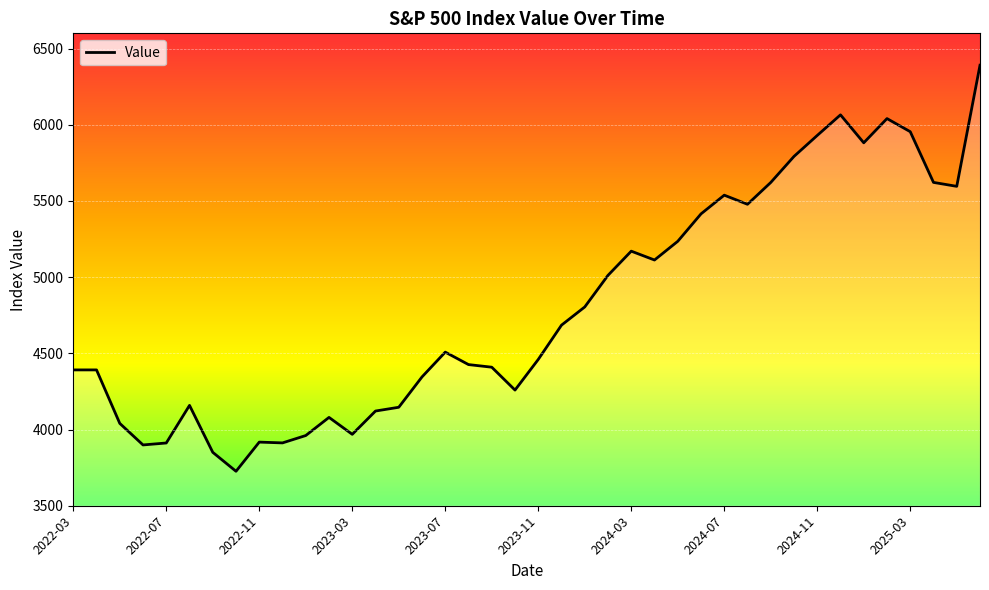

What is the difference between the maximum and minimum values?

2664.8